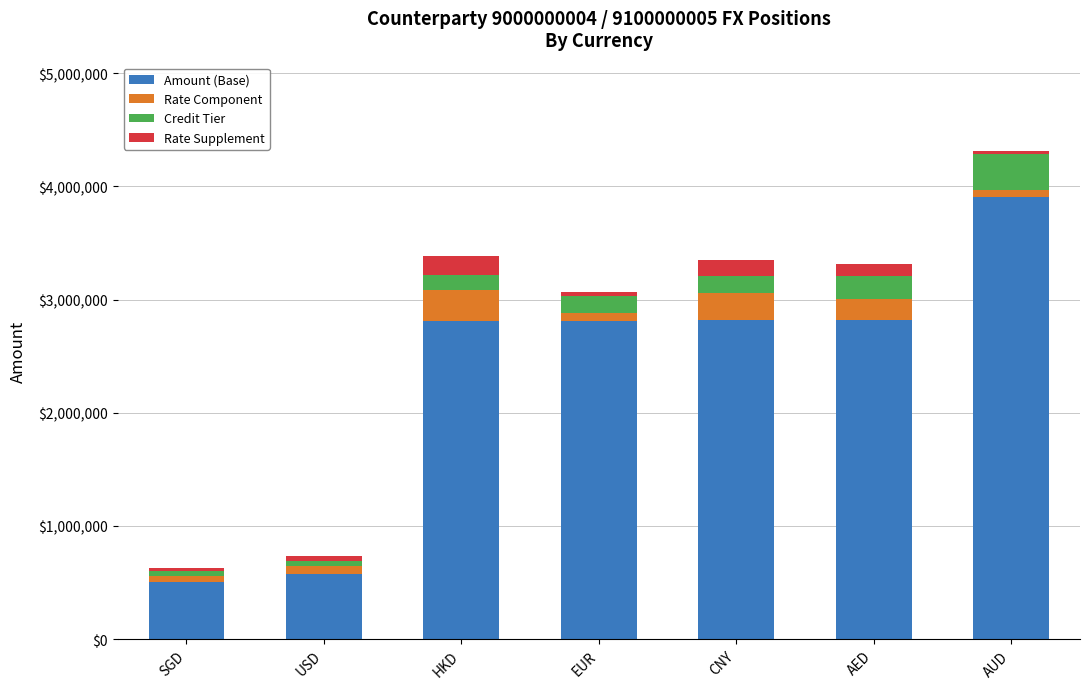

How many data points in Amount (Base) are less than 2808000?

2